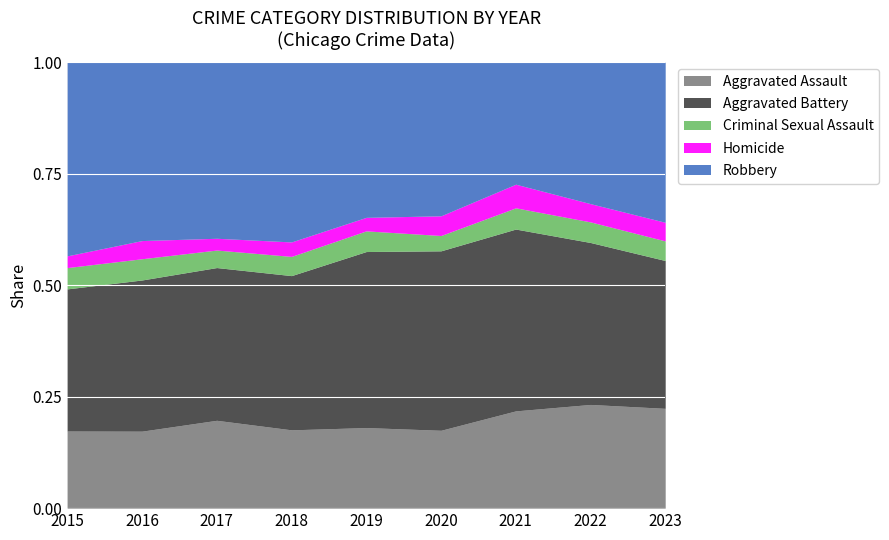

How many categories are shown in the chart?

9